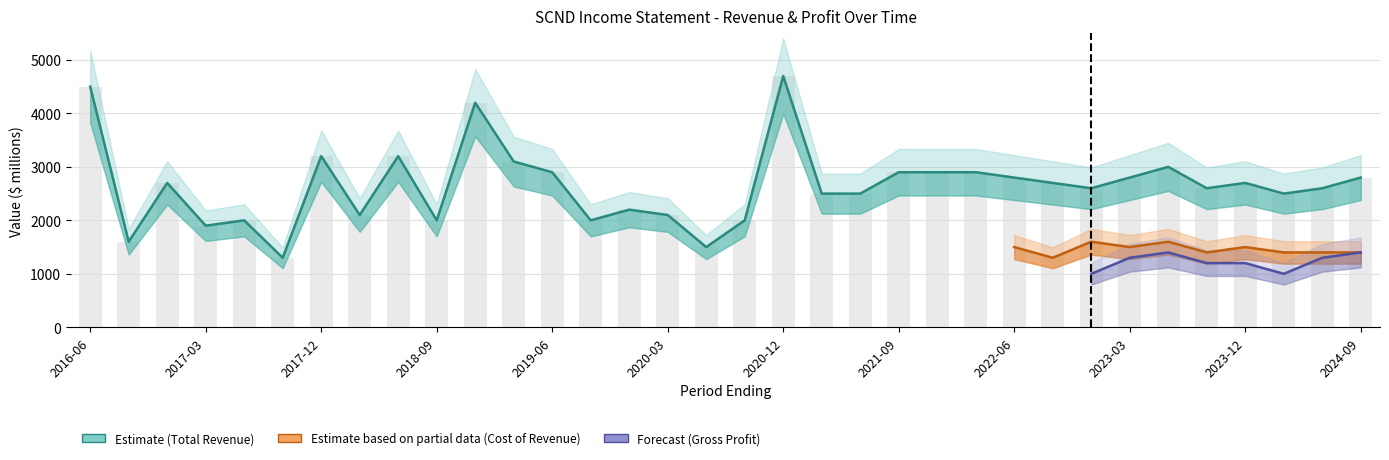

Reading left to right, extract all data points from this chart.

Total Revenue: 4500	1600	2700	1900	2000	1300	3200	2100	3200	2000	4200	3100	2900	2000	2200	2100	1500	2000	4700	2500	2500	2900	2900	2900	2800	2700	2600	2800	3000	2600	2700	2500	2600	2800
Gross Profit: 1900	700	800	800	600	500	1200	800	1200	900	1900	1100	1300	1000	1100	1100	600	1000	2400	1400	1100	1600	1400	1600	1300	1400	1000	1300	1400	1200	1200	1000	1300	1400
Cost of Revenue: 2600	900	1900	1100	1400	800	2000	1300	2000	1100	2300	2000	1600	1000	1100	1000	900	1000	2300	1100	1400	1300	1500	1300	1500	1300	1600	1500	1600	1400	1500	1400	1400	1400